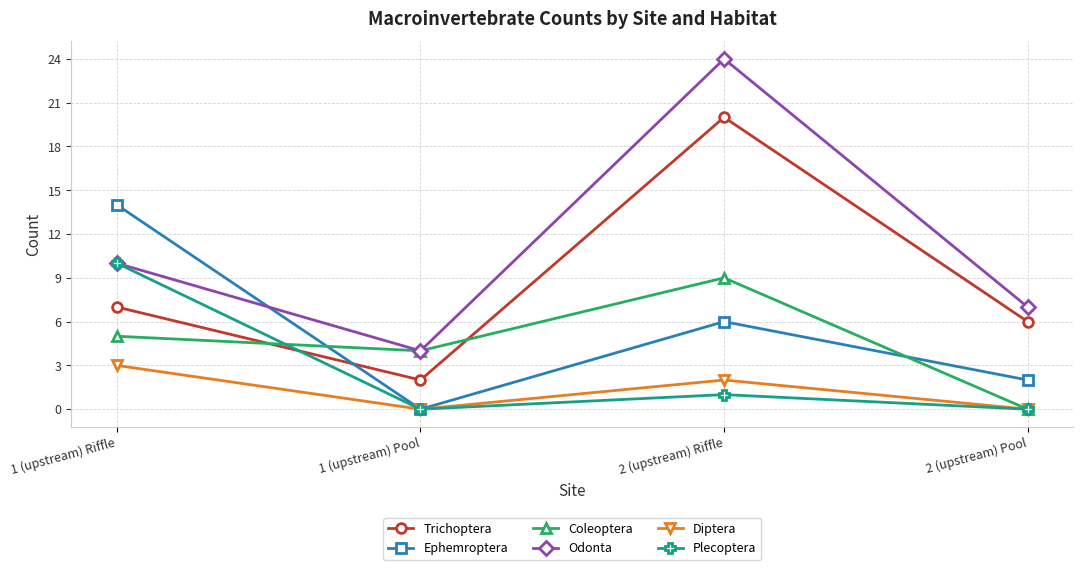

At which label does Ephemroptera reach its peak?

1 (upstream) Riffle